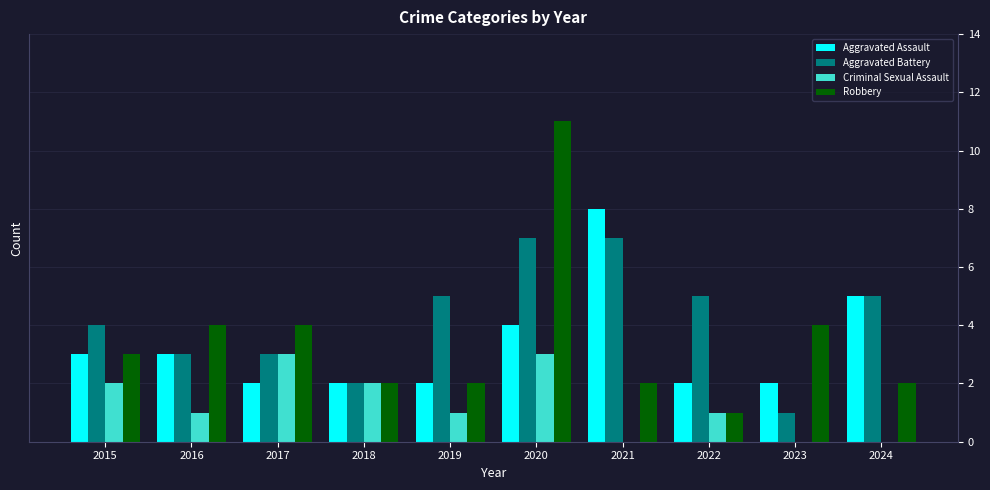

Between 2016 and 2020, which series saw the biggest shift?

Robbery